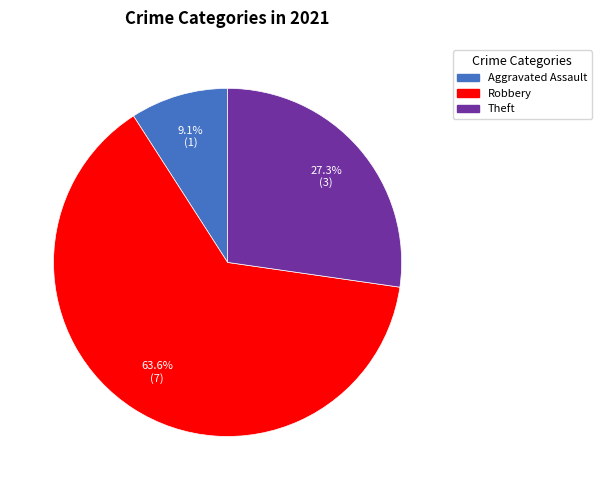

Is there any slice that represents more than half of the pie?

Yes